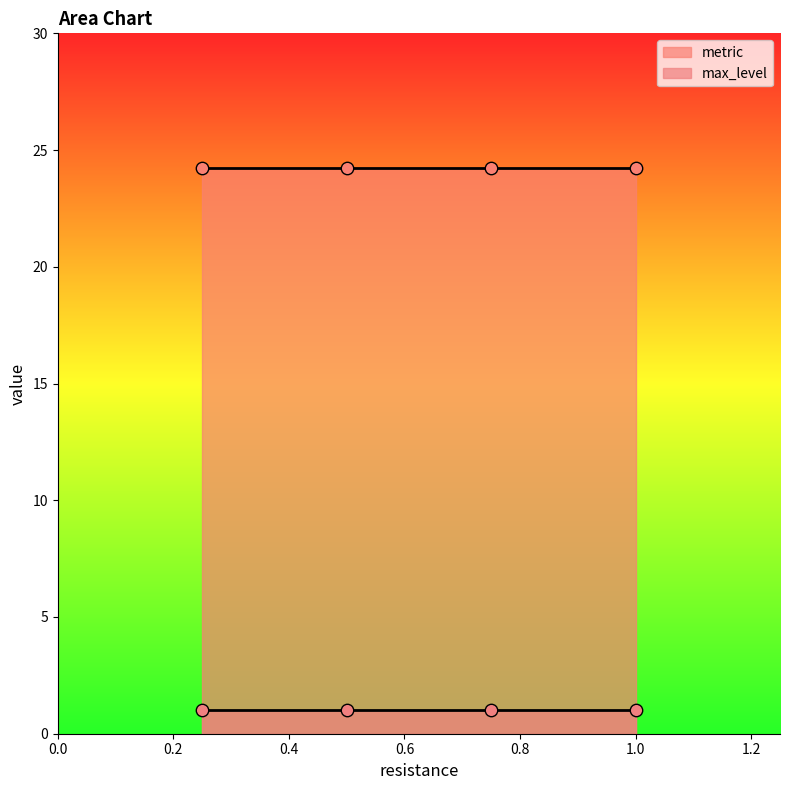

At which category is the sum across all series the highest?

0.25